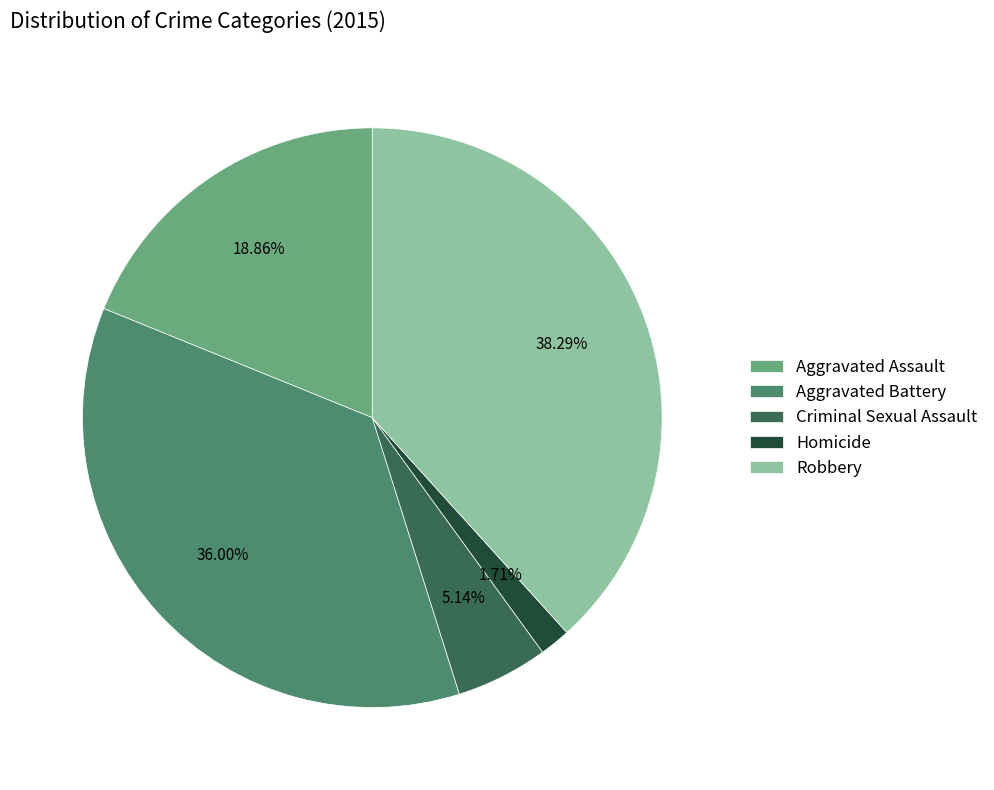

Between Robbery and Aggravated Battery, which is larger?

Robbery